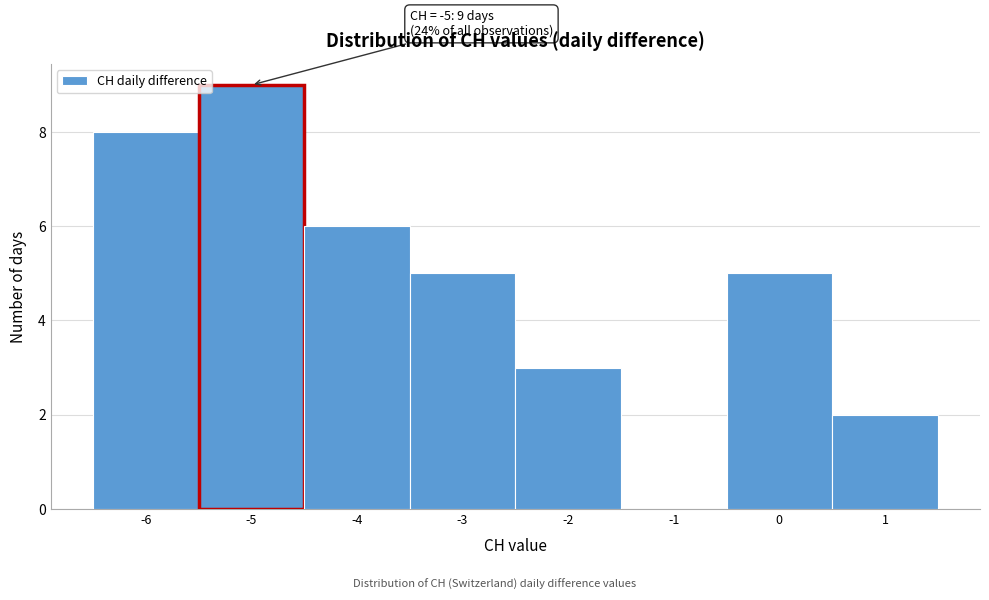

Which range on the x-axis has the tallest bar?

-5.5 to -4.5